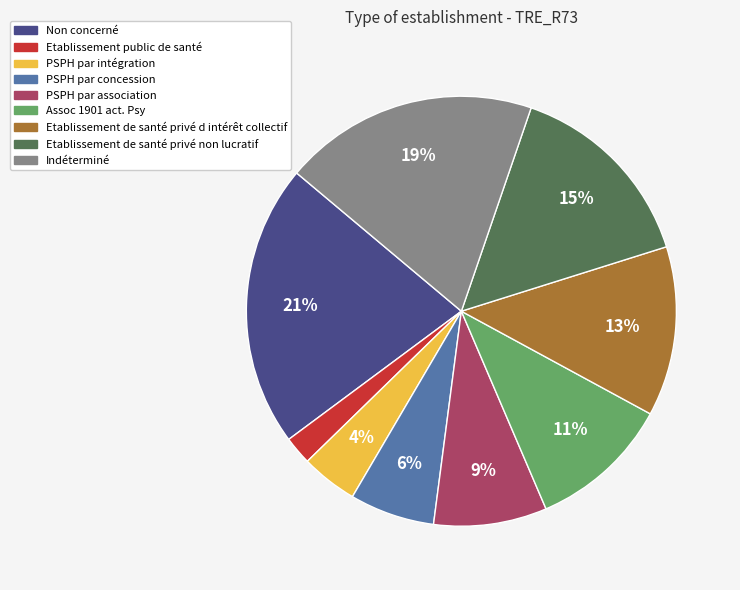

Do PSPH par intégration and Etablissement de santé privé non lucratif together represent more than half of the pie?

No